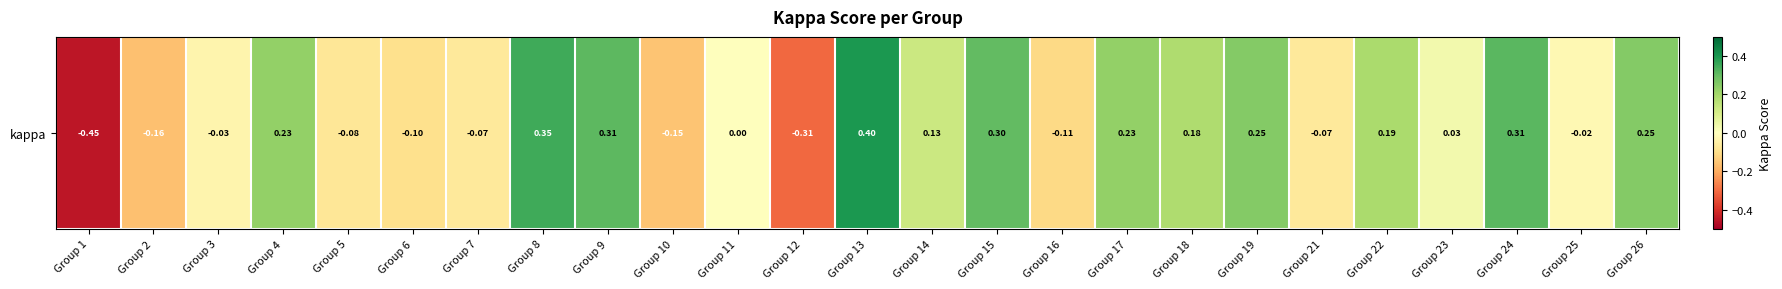

Between Group 19 and Group 26, which is larger?

Group 19